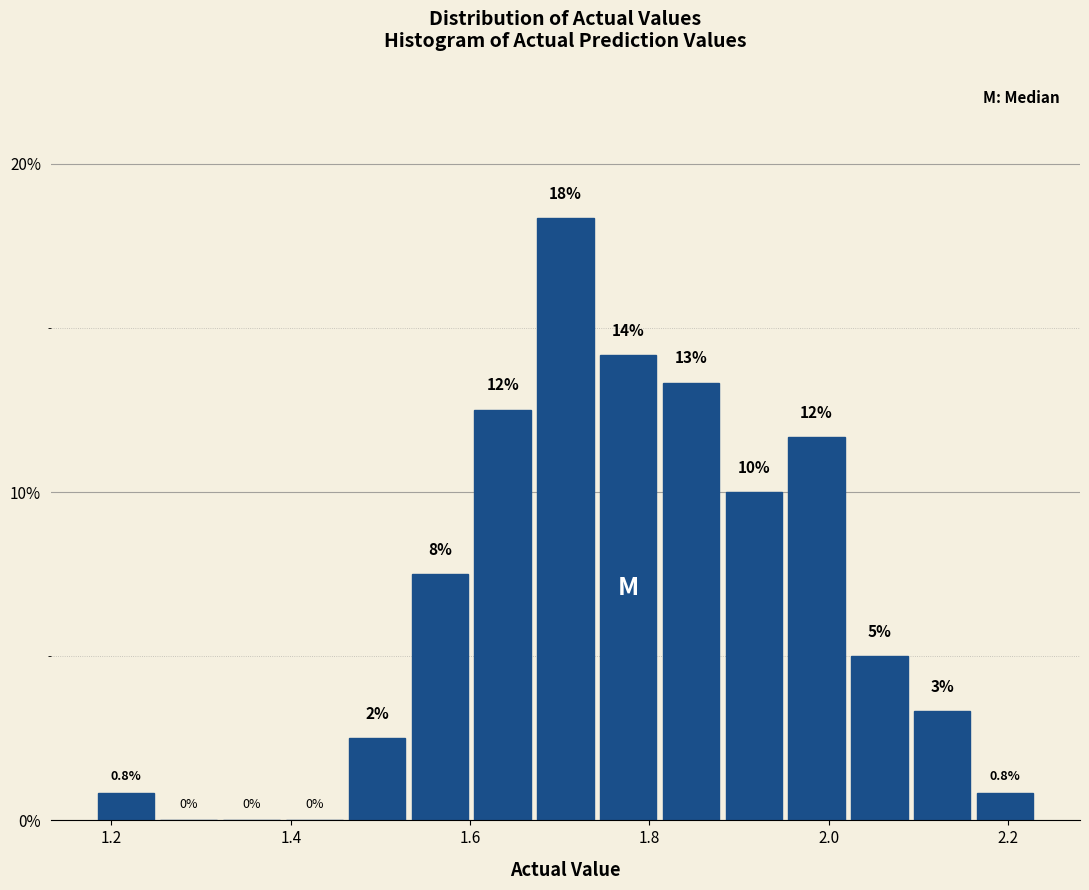

Around what value on the x-axis is the tallest bar? Give the approximate position of its centre, as read against the axis.

1.70